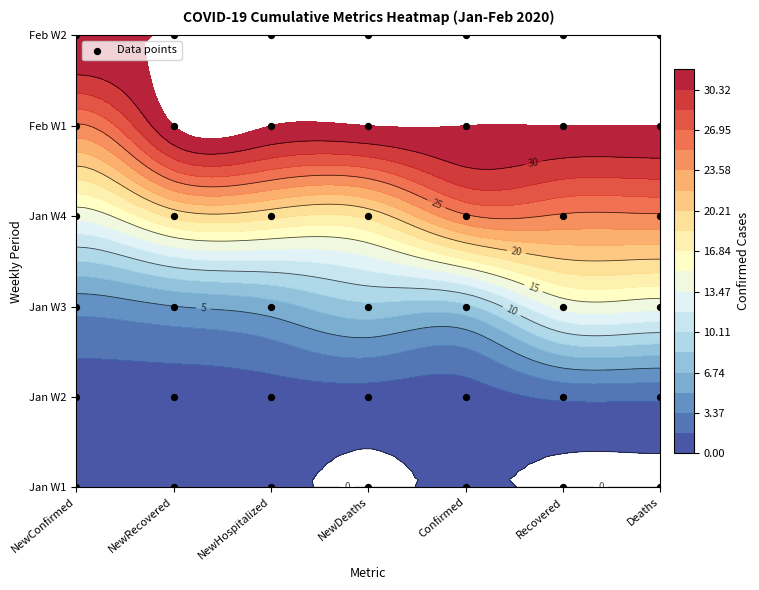

List the labels in order of Jan W1 value, smallest first.

NewConfirmed, NewRecovered, NewHospitalized, NewDeaths, Confirmed, Recovered, Deaths